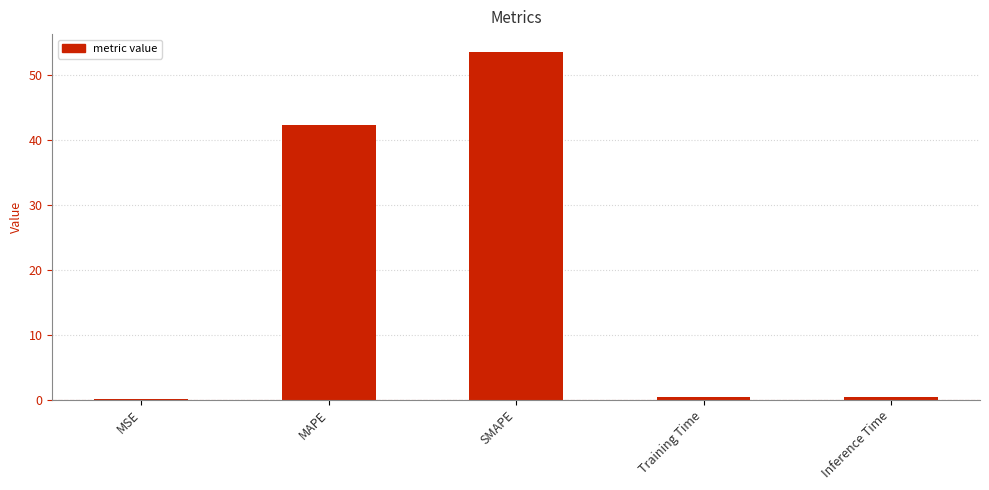

The chart shows a value of 42.2 at MAPE. True or false?

True